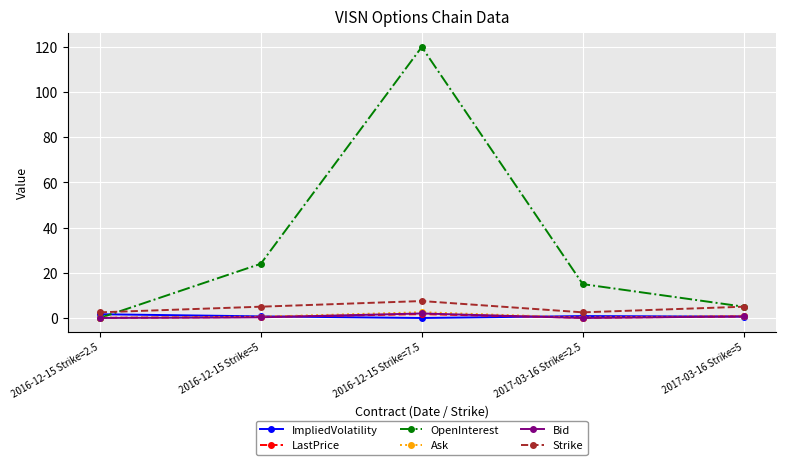

True or false: OpenInterest has more than 0 interior local peaks.

True